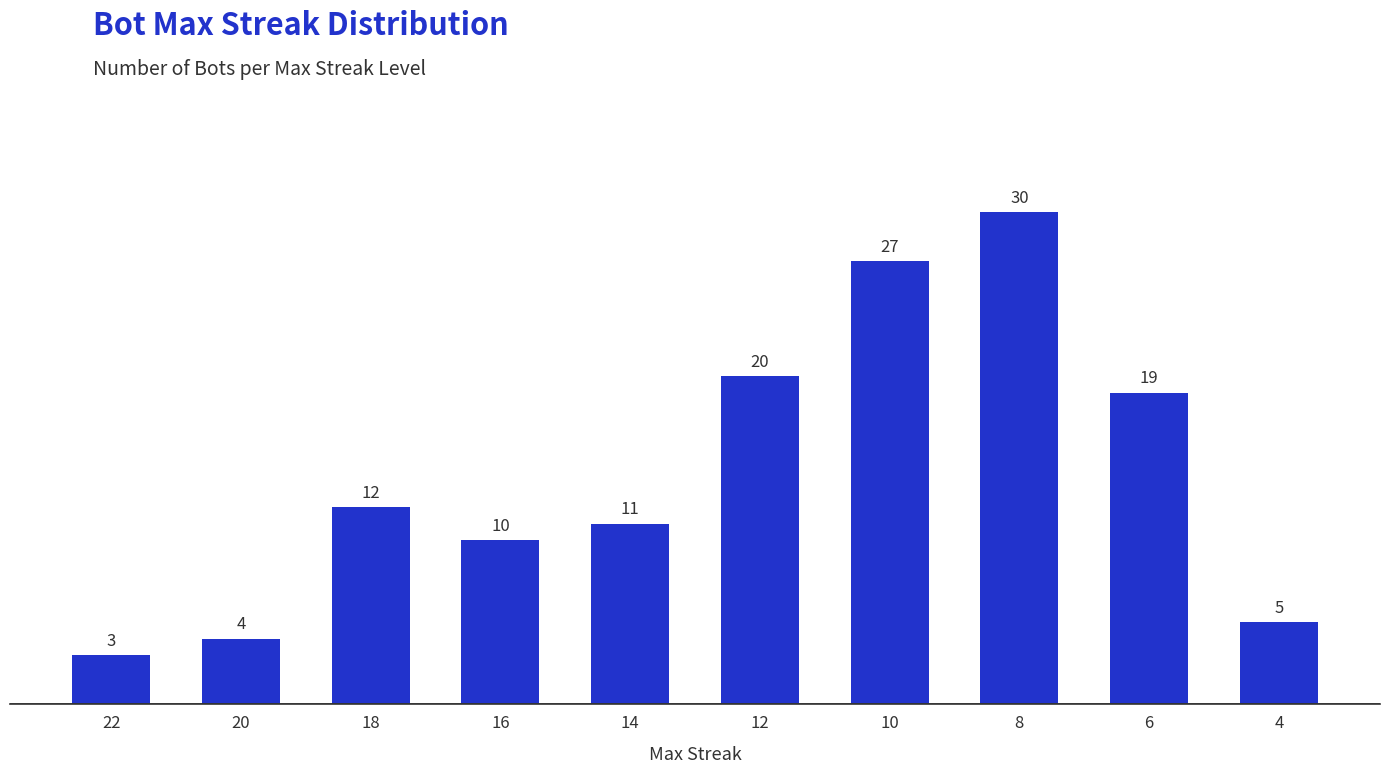

List the labels in order of value, smallest first.

22, 20, 4, 16, 14, 18, 6, 12, 10, 8